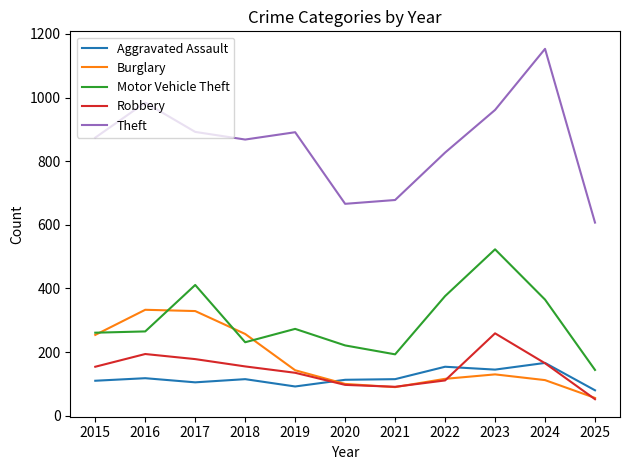

Does the chart have visible grid lines?

No